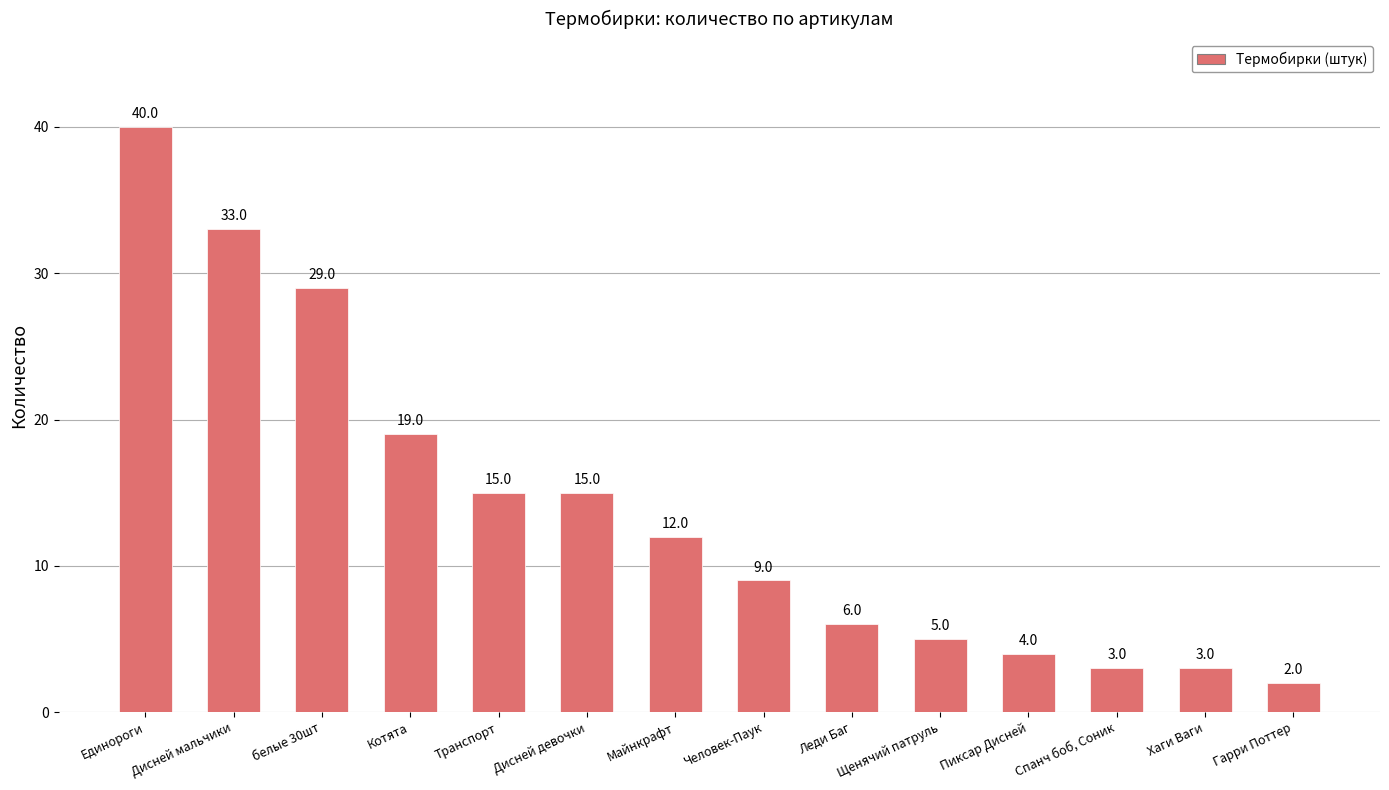

At which label does the data first exceed 12?

Единороги